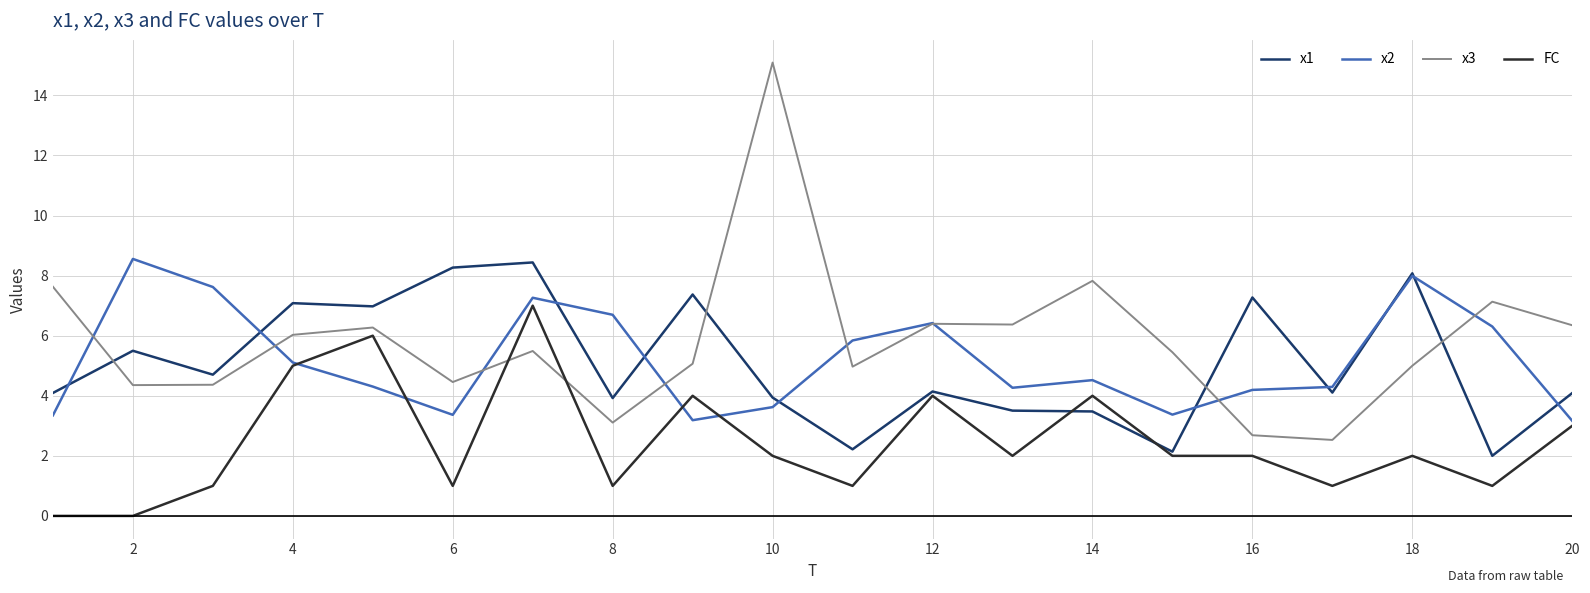

Which series has the widest spread of values?

x3